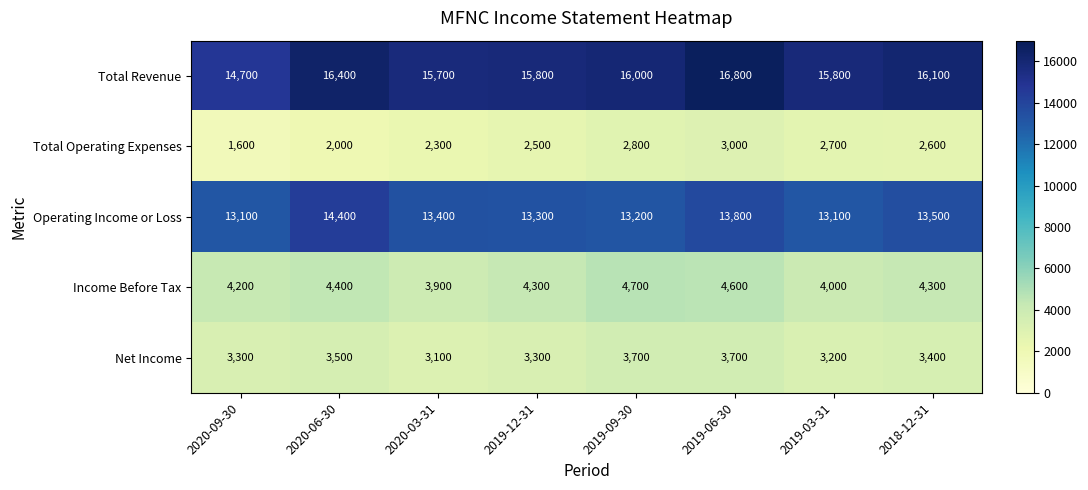

At how many categories does at least one series exceed 9275?

8